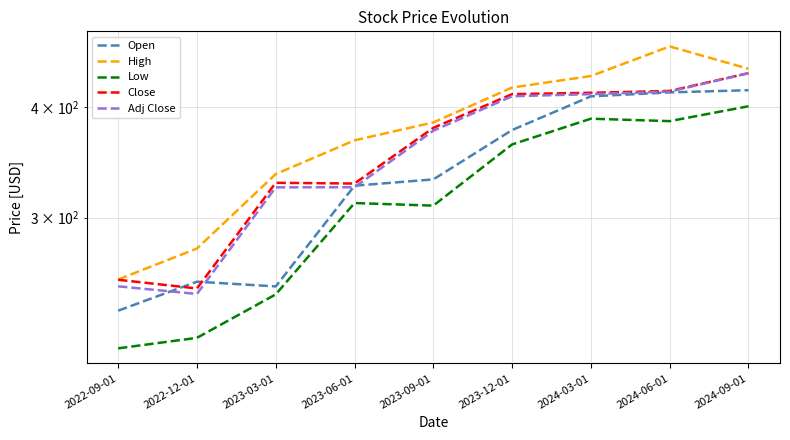

Is the value of Adj Close at 2023-06-01 greater than the value of Low at 2024-03-01?

No